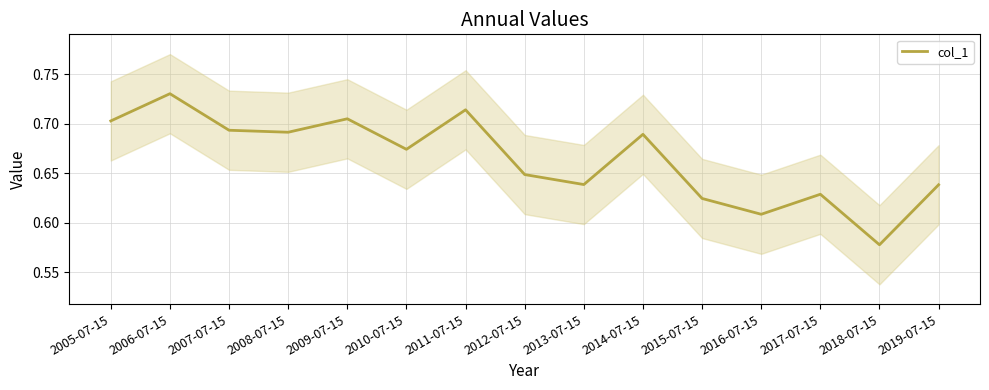

What is the label of the 8th point from the right?

2012-07-15